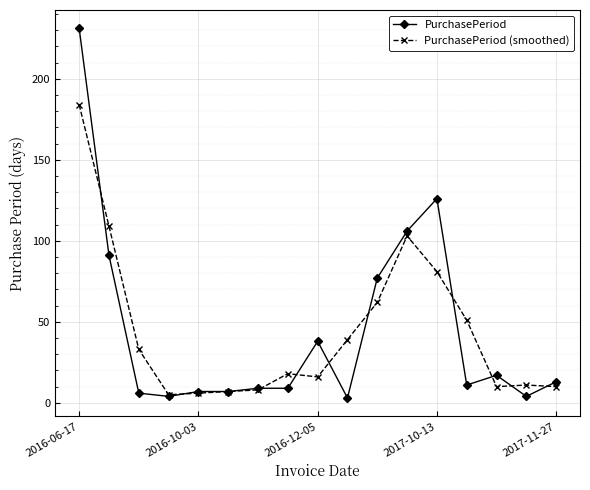

Rank the series by their maximum value, from lowest to highest.

PurchasePeriod (smoothed), PurchasePeriod